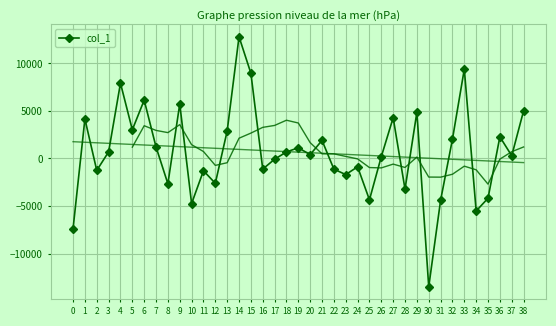

Reading left to right, transcribe all the data shown in this chart.

-7394.7	4158.7	-1255.0	693.3	7922.5	3017.6	6137.1	1211.1	-2658.2	5737.5	-4739.4	-1290.1	-2609.9	2893.2	12801.7	8963.3	-1116.1	-75.7	684.2	1130.6	405.1	1903.4	-1118.1	-1693.6	-874.8	-4347.1	196.2	4287.1	-3226.0	4868.1	-13500.0	-4404.7	2027.0	9393.3	-5522.6	-4178.8	2277.6	287.7	5013.4